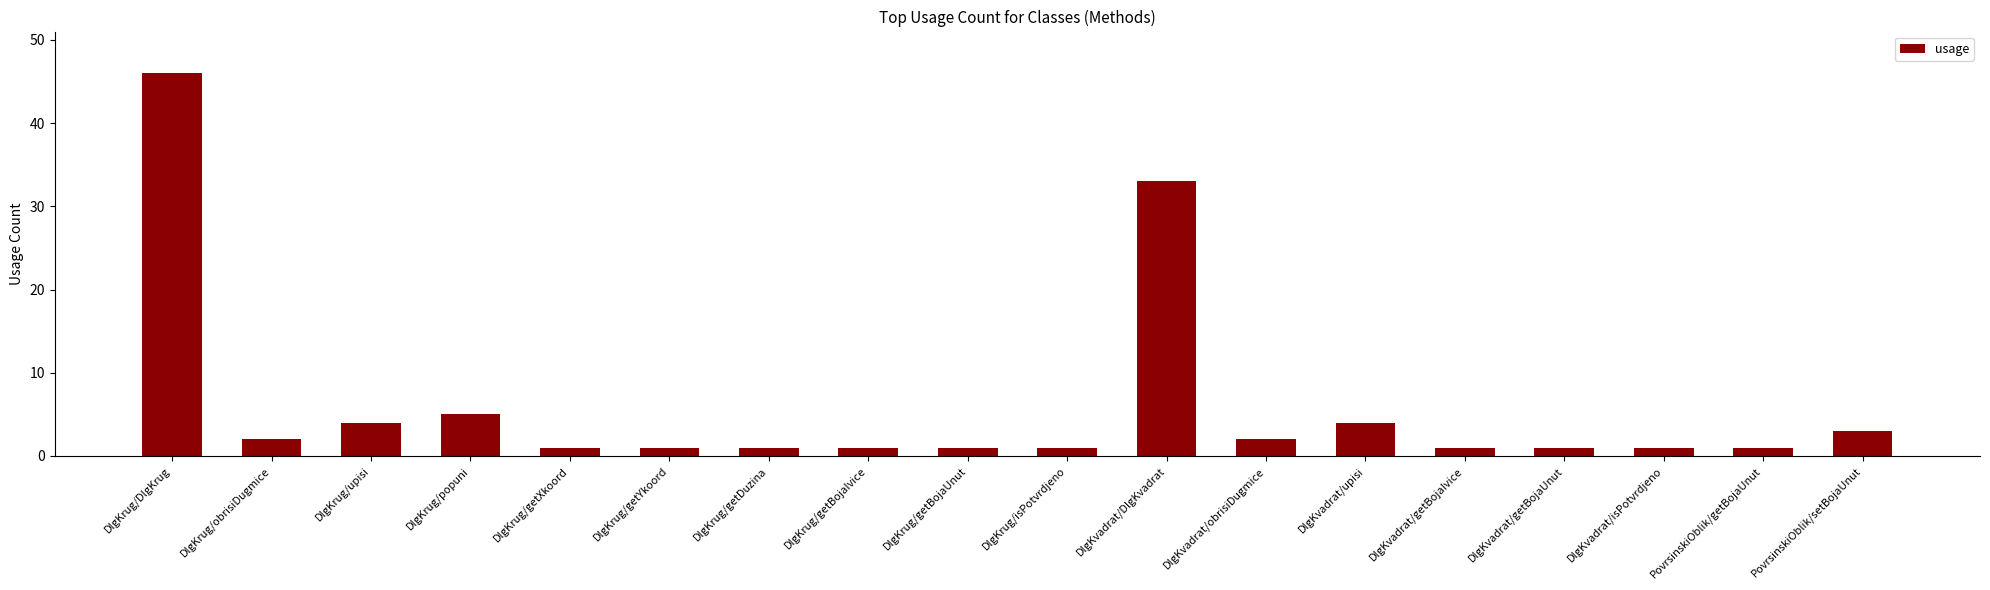

What is the value of the 12th bar from the left?

2